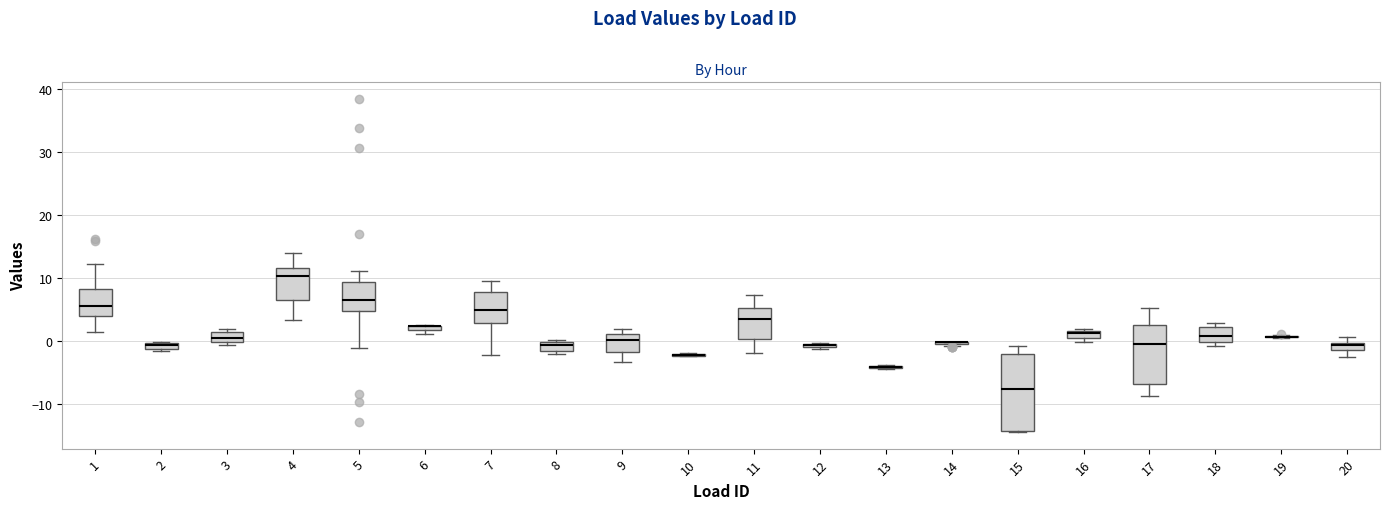

Which box is the tallest, from its lower edge to its upper edge?

15